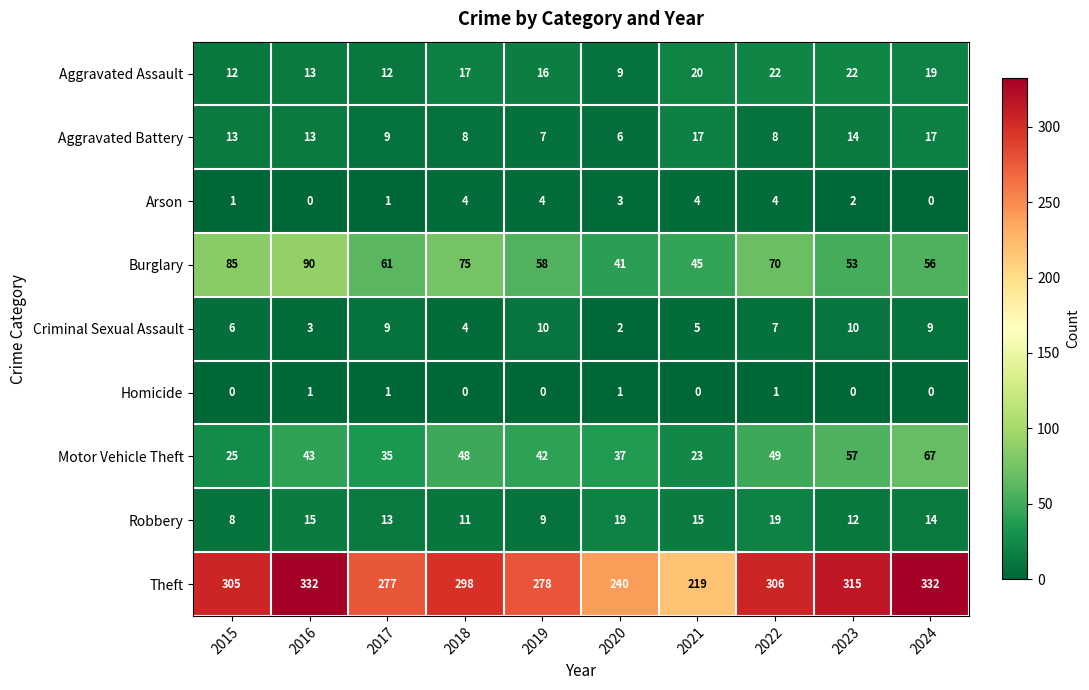

How many distinct data groups are displayed?

9